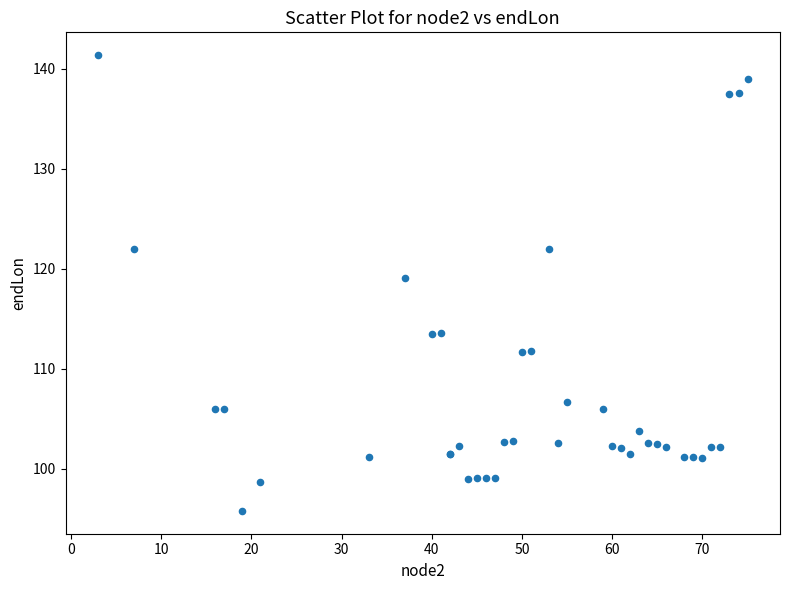

What Y value in the scatter plot is closest to 118?

119.1